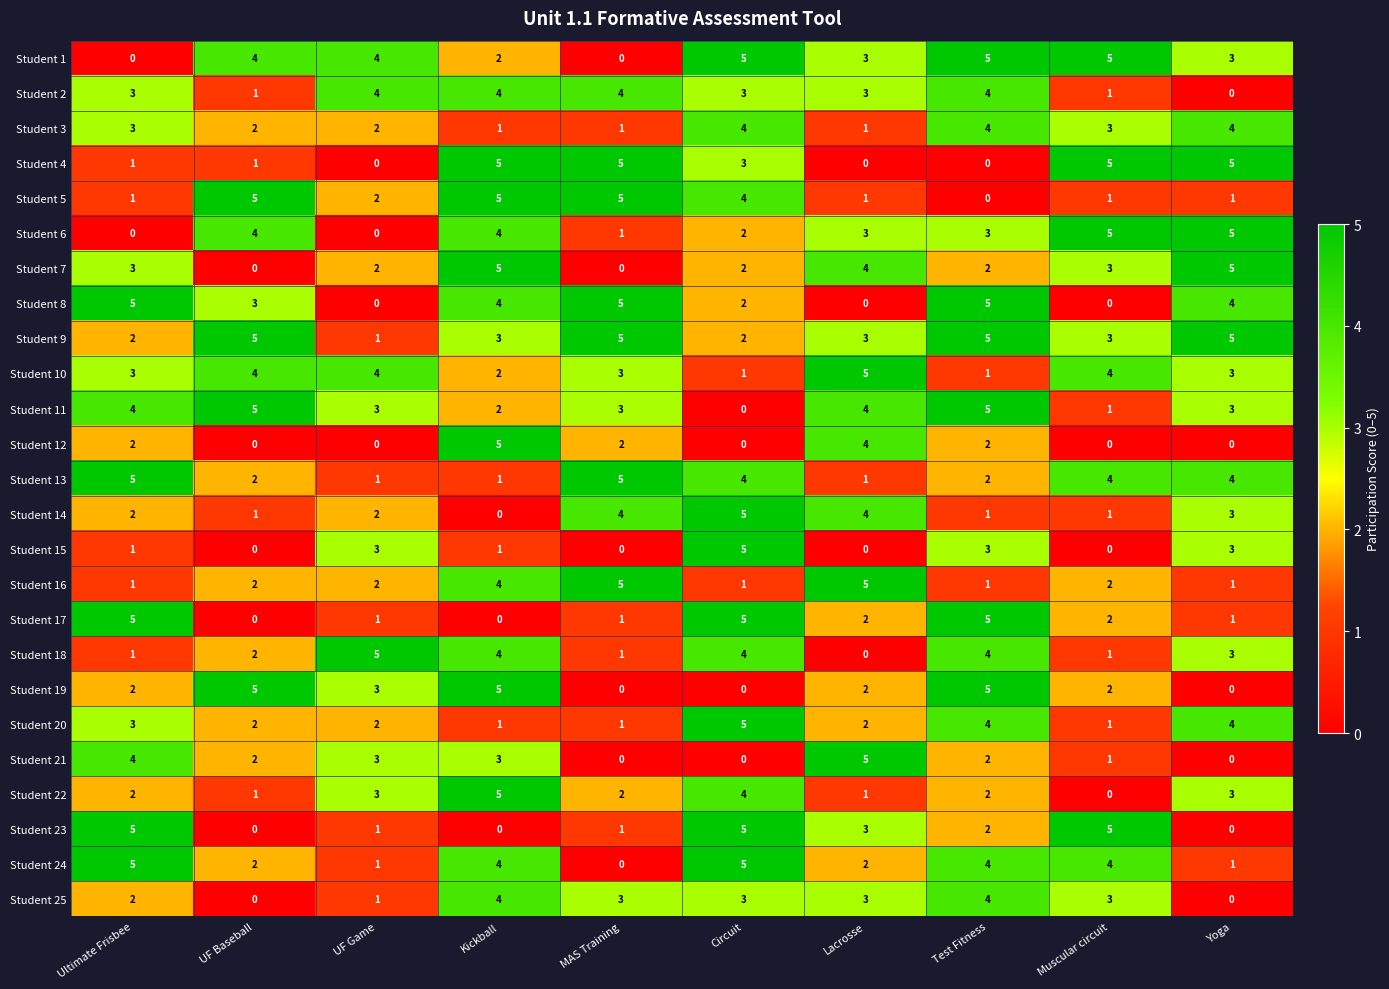

At which category is the sum across all series the highest?

Test Fitness